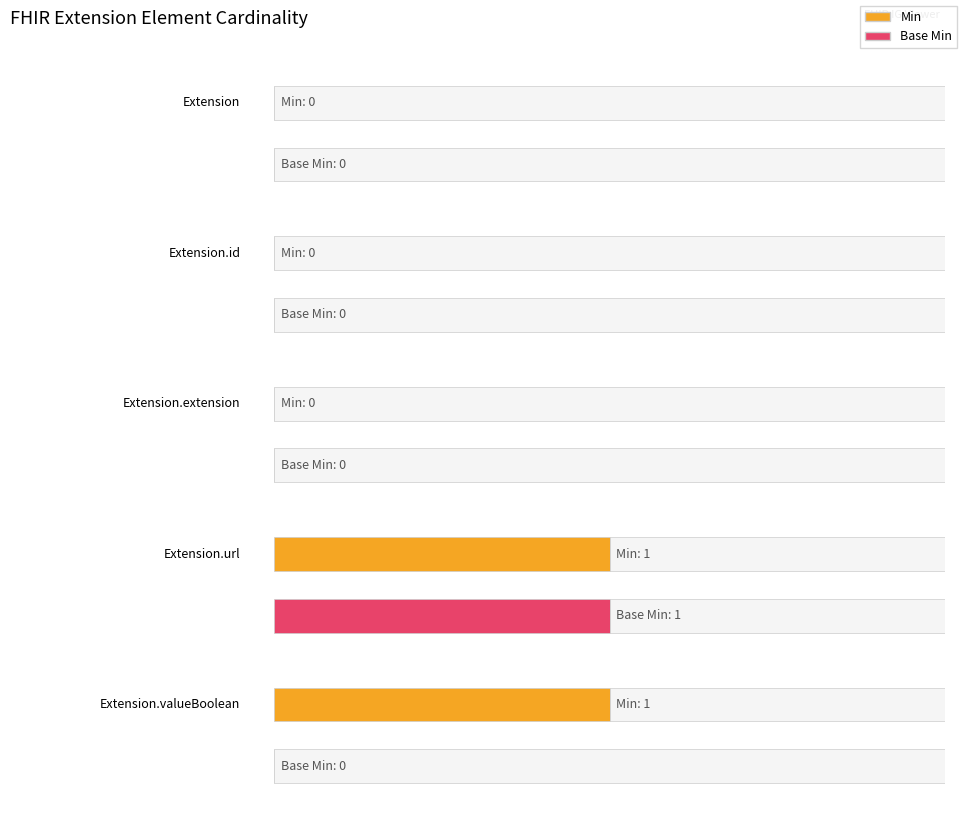

Between Extension and Extension.extension, which series saw the biggest shift?

Min